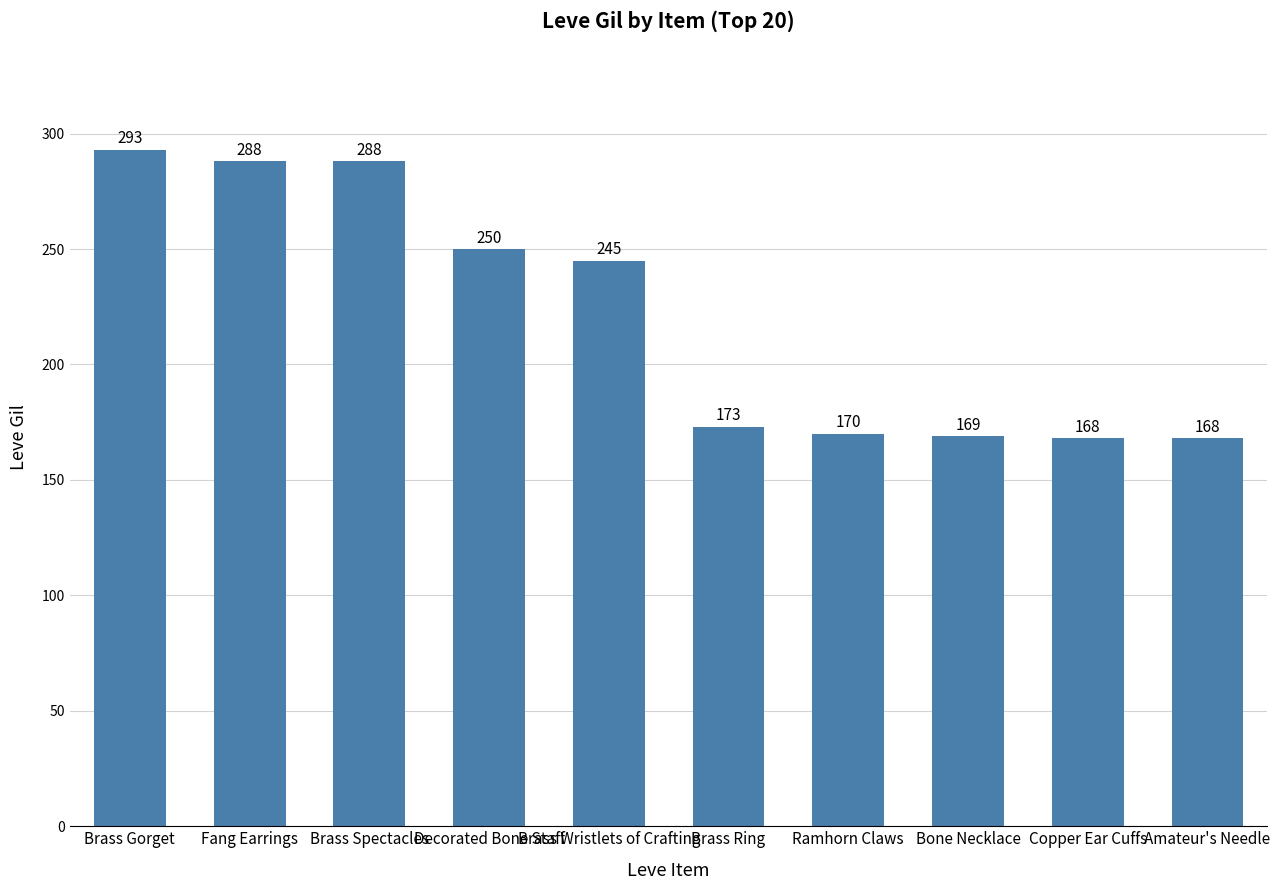

Which label corresponds to the largest value in the chart?

Brass Gorget